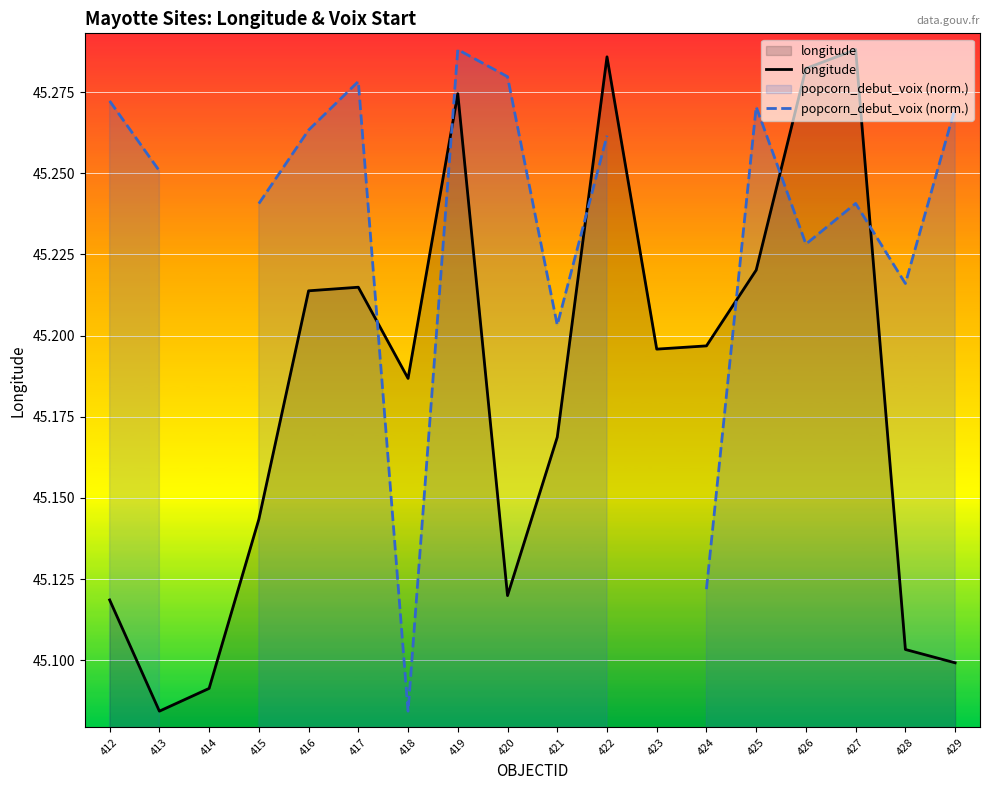

Does the chart display data point markers on the line(s)?

No